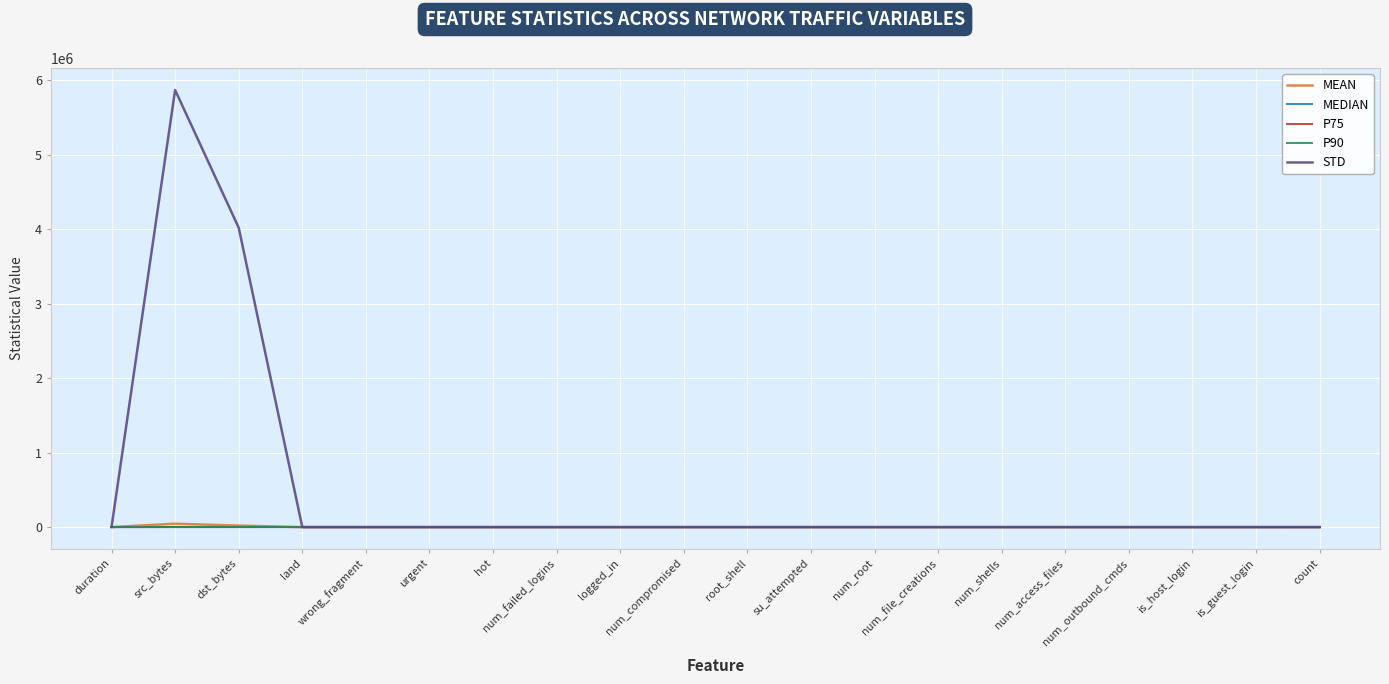

What position from the right is dst_bytes?

18